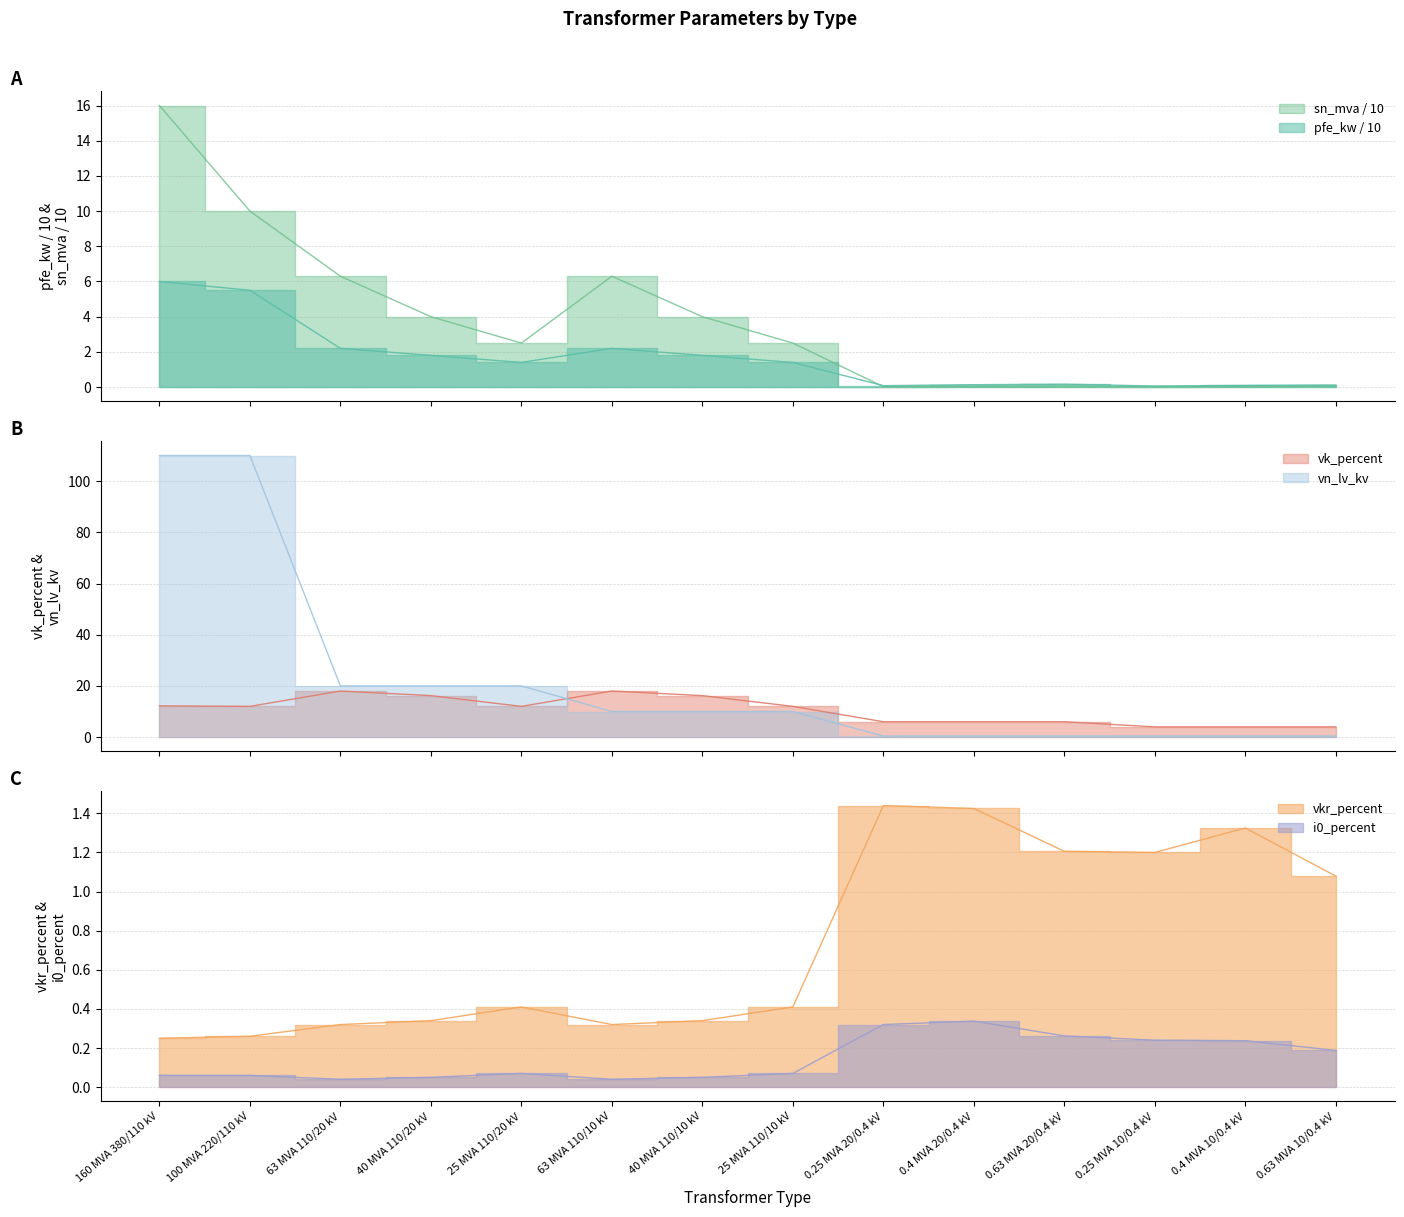

Between 0.63 MVA 10/0.4 kV and 40 MVA 110/20 kV, which is larger?

40 MVA 110/20 kV